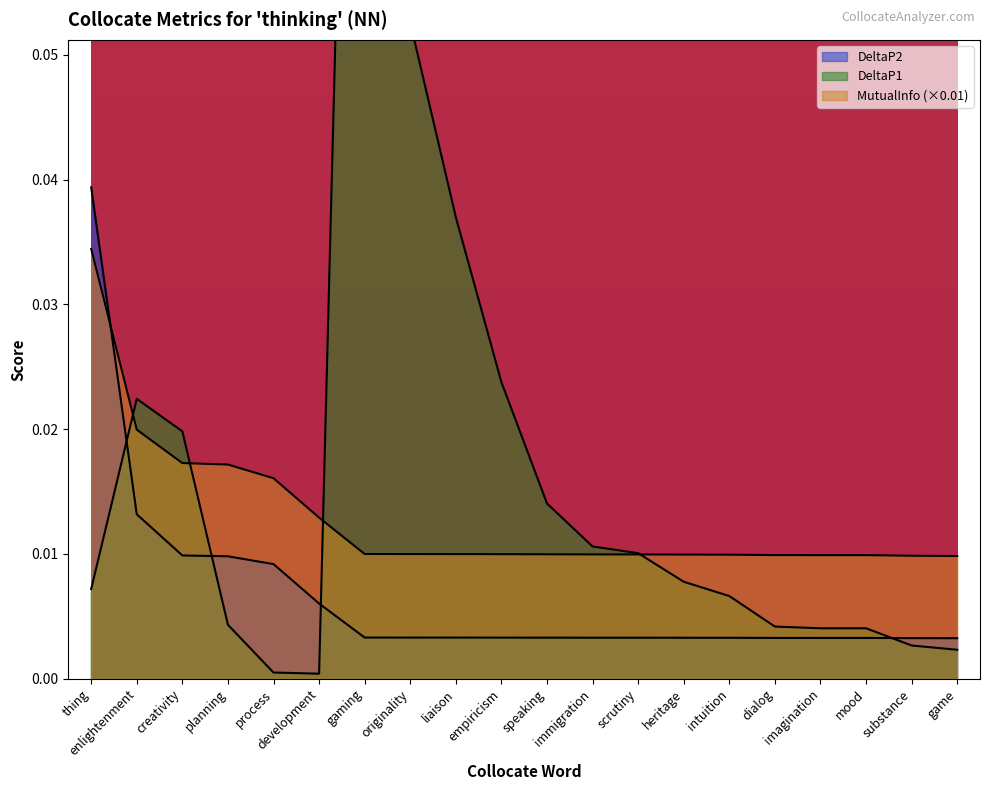

What are all the series names shown in the legend?

DeltaP1, DeltaP2, MutualInfo